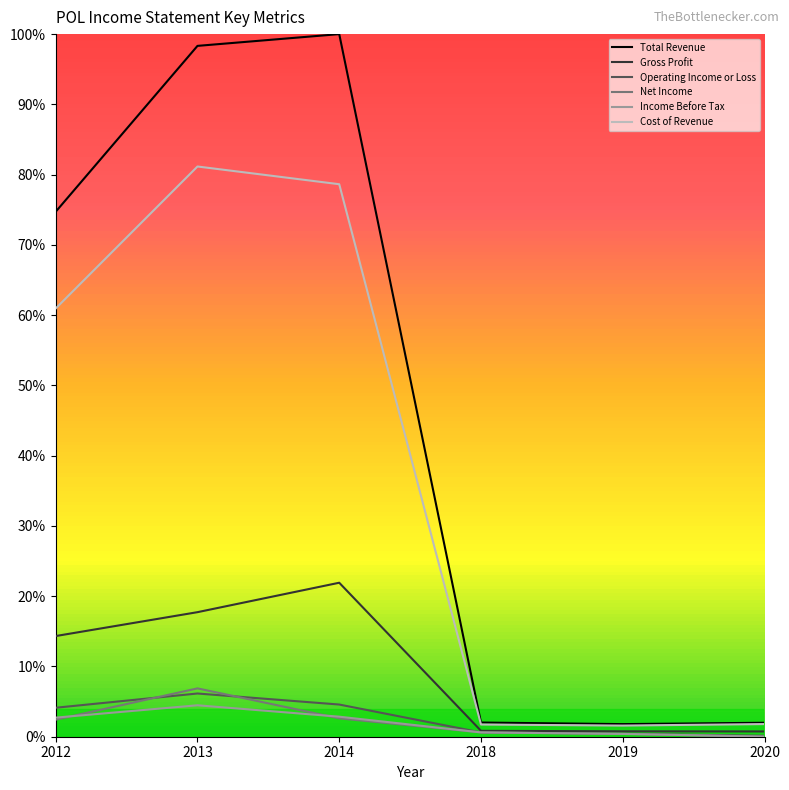

What are all the series names shown in the legend?

Total Revenue, Gross Profit, Operating Income or Loss, Net Income, Income Before Tax, Cost of Revenue